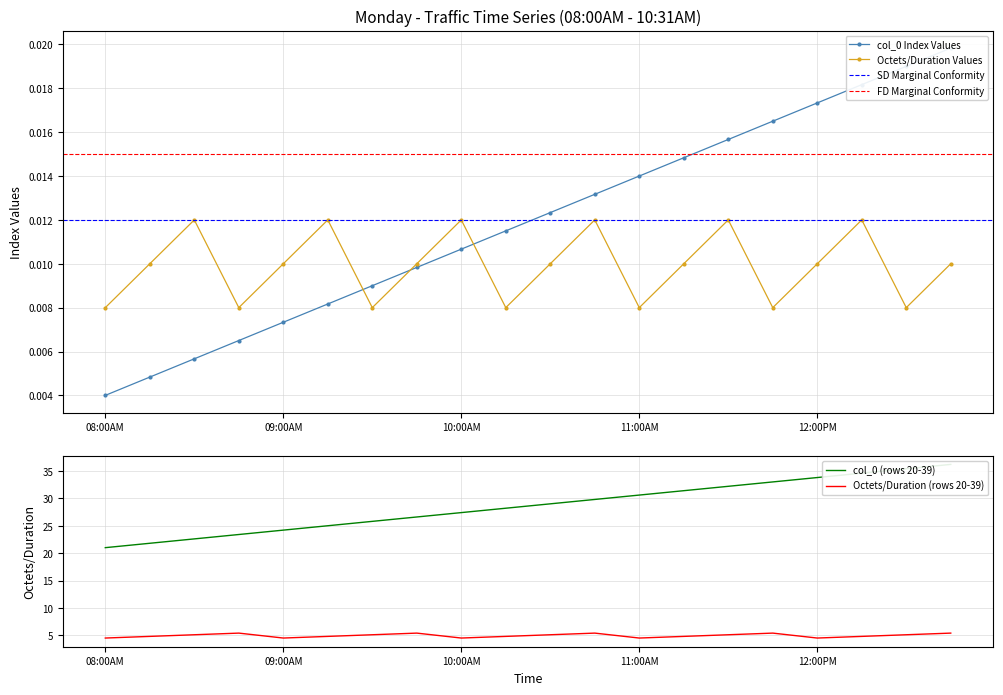

True or false: there are more than 2 points higher than both neighbors.

False